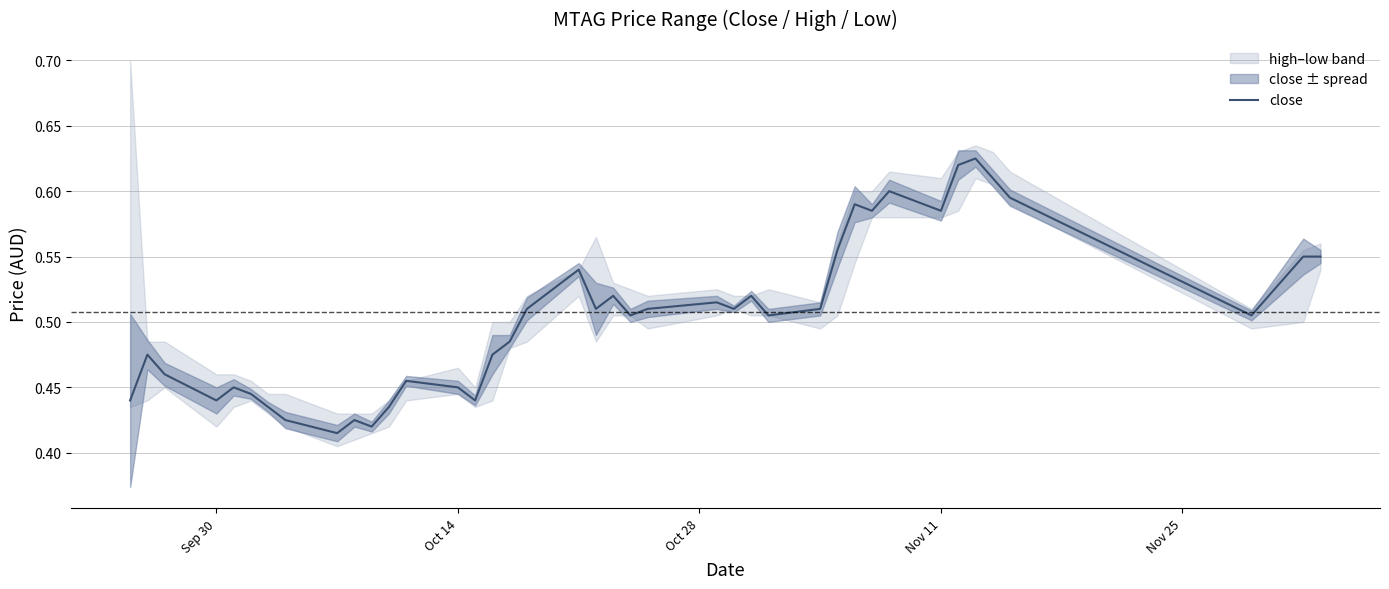

Reading right to left, what are all the values shown in this chart?

0.6	0.6	0.5	0.6	0.6	0.6	0.6	0.6	0.6	0.6	0.6	0.6	0.5	0.5	0.5	0.5	0.5	0.5	0.5	0.5	0.5	0.5	0.5	0.5	0.5	0.4	0.5	0.5	0.4	0.4	0.4	0.4	0.4	0.4	0.4	0.5	0.4	0.5	0.5	0.4